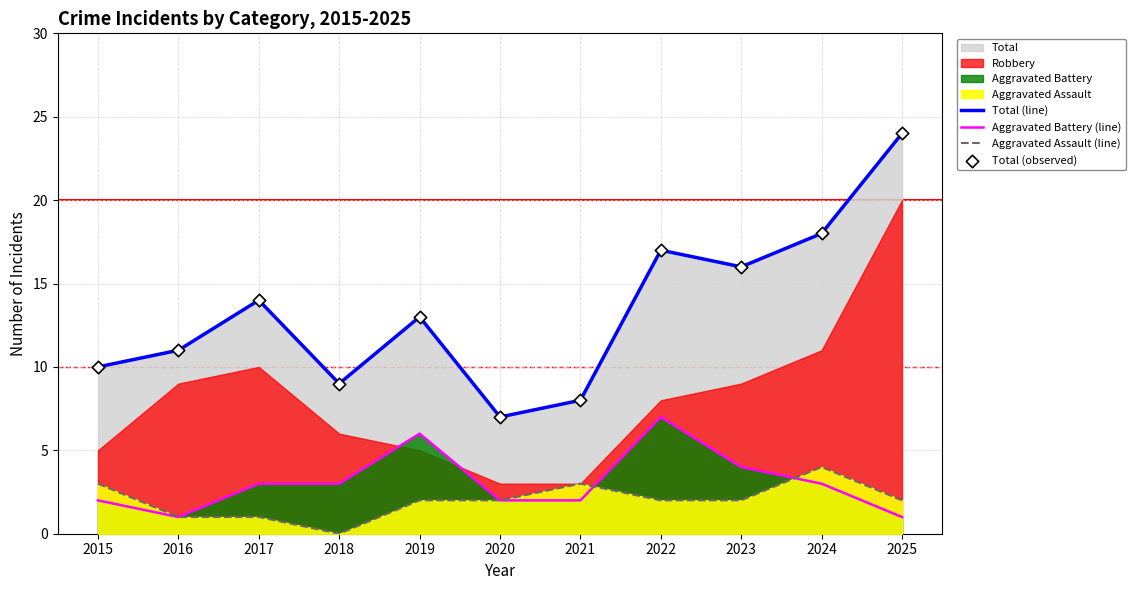

At which category is the sum across all series the highest?

2025